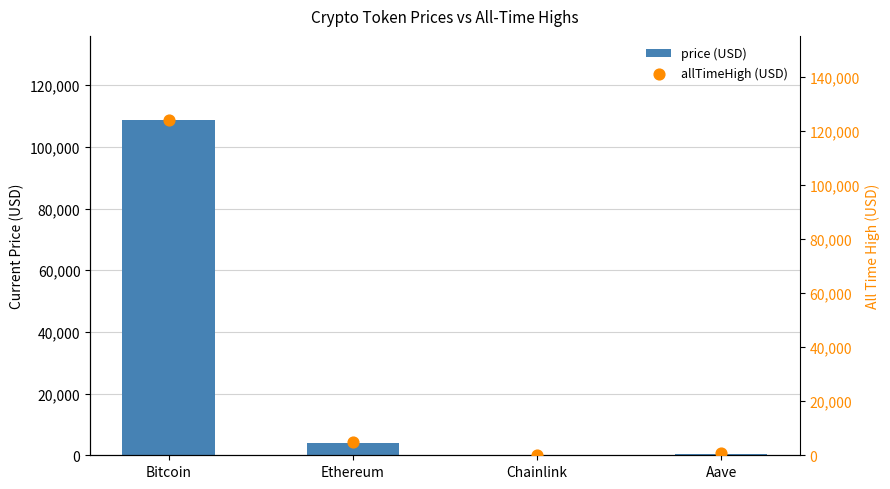

Which series has the largest total across all categories?

allTimeHigh (USD)